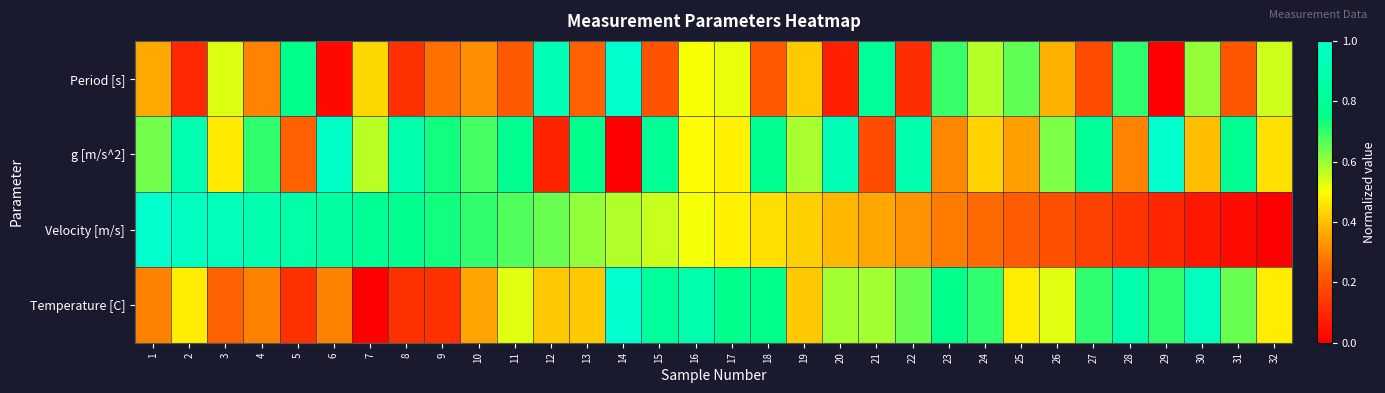

Between 15 and 21, which series saw the biggest shift?

g [m/s^2]